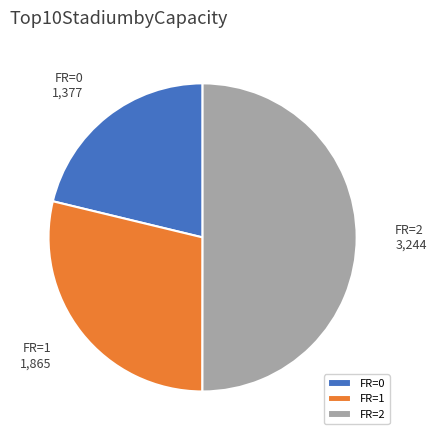

Do FR=2 and FR=1 together represent more than half of the pie?

Yes